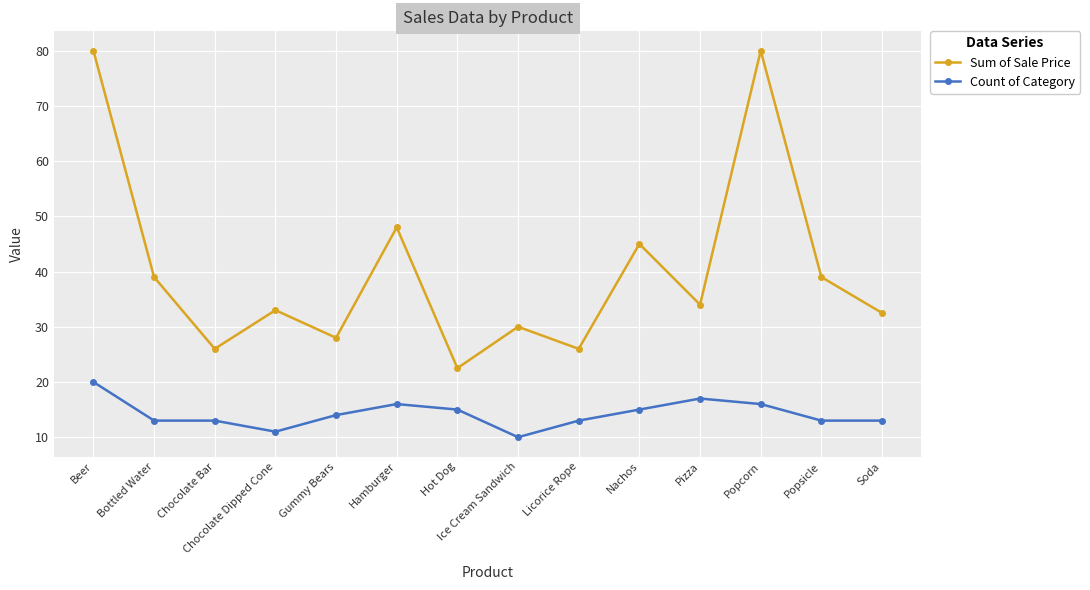

What is the difference between the Sum of Sale Price values at Gummy Bears and Chocolate Bar?

2.0